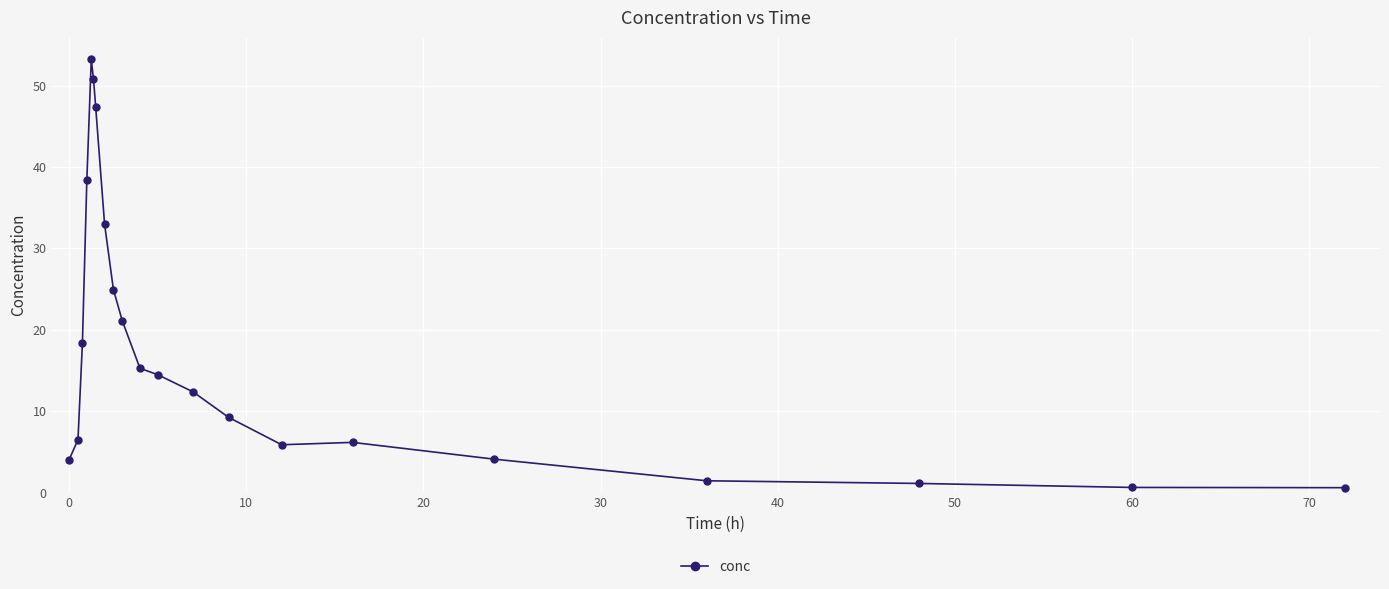

What is the sum of all values?

368.9